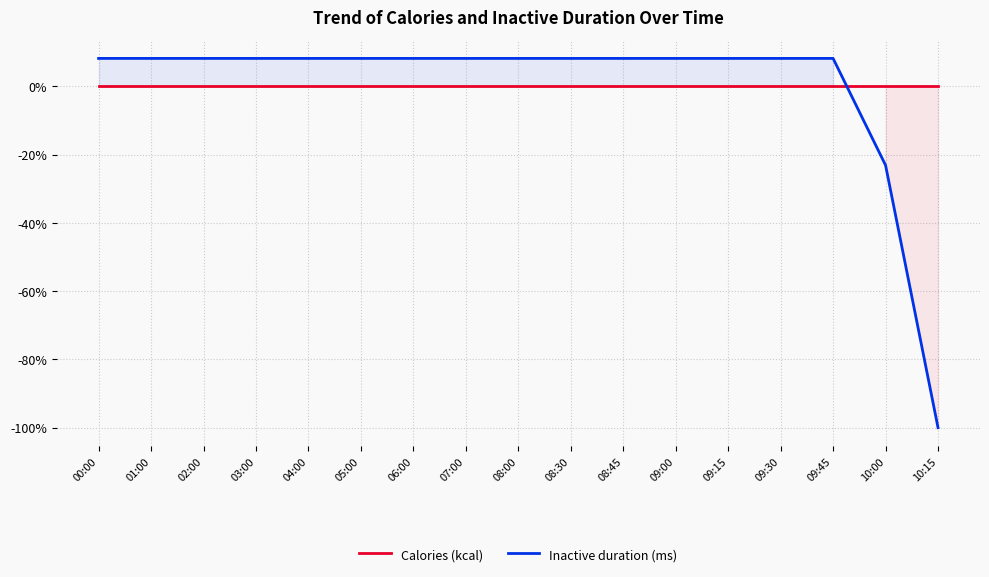

Reading right to left, extract all data points from this chart.

Calories (kcal): 0.0	0.0	0.0	0.0	0.0	0.0	0.0	0.0	0.0	0.0	0.0	0.0	0.0	0.0	0.0	0.0	0.0
Inactive duration (ms): -100.0	-23.1	8.2	8.2	8.2	8.2	8.2	8.2	8.2	8.2	8.2	8.2	8.2	8.2	8.2	8.2	8.2